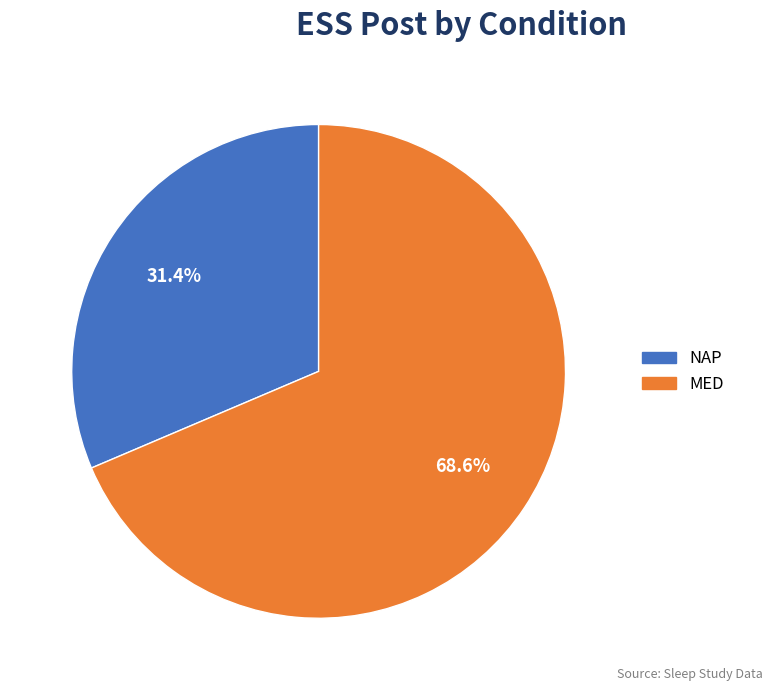

How much of the chart is everything except NAP?

68.6%